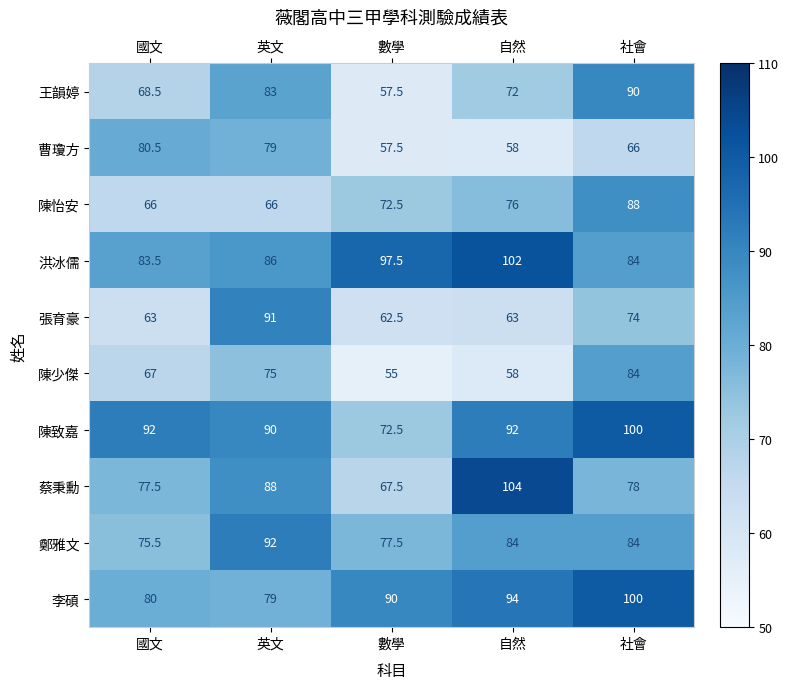

At which category is the sum across all series the highest?

社會